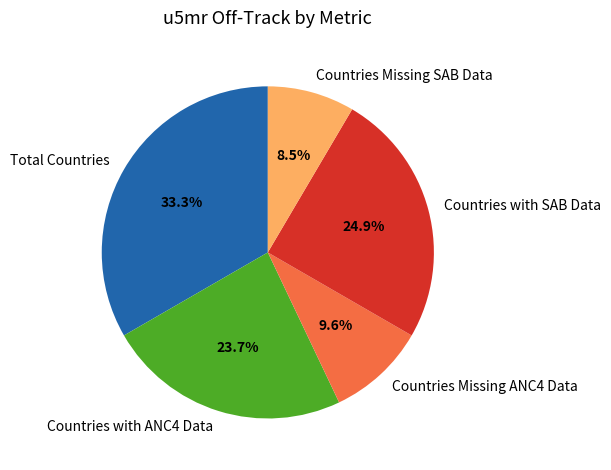

Approximately how many times larger is the value at Countries with SAB Data compared to Total Countries?

0.7